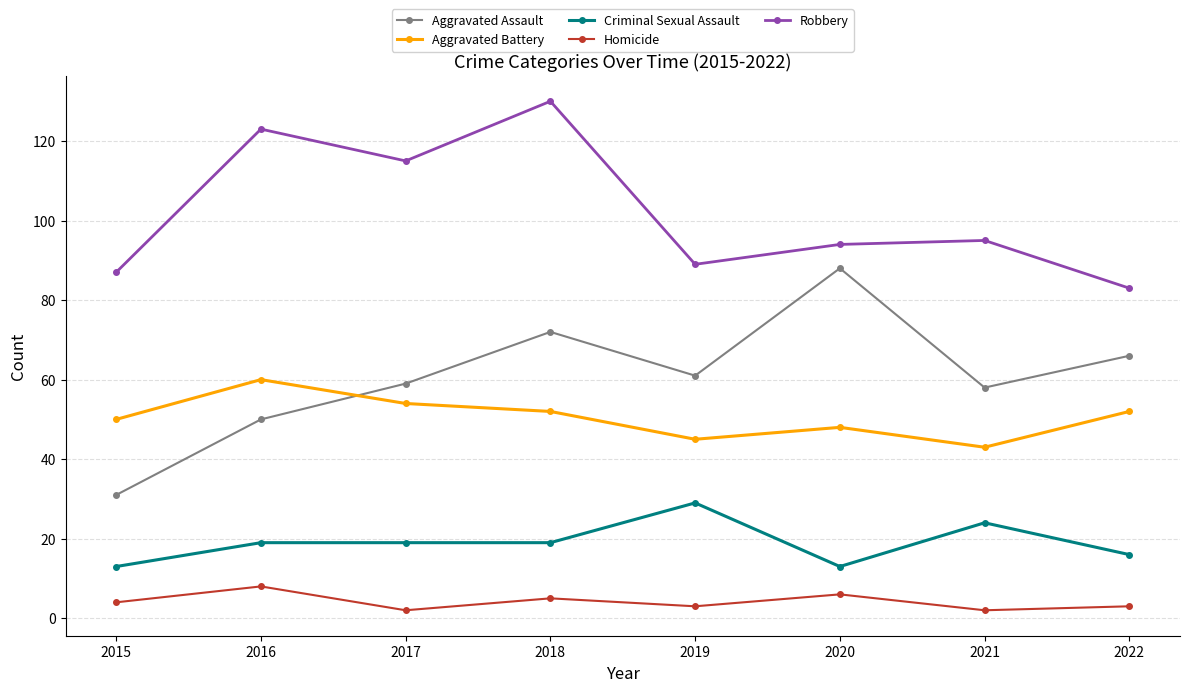

At which category does Aggravated Assault reach its first local valley?

2019